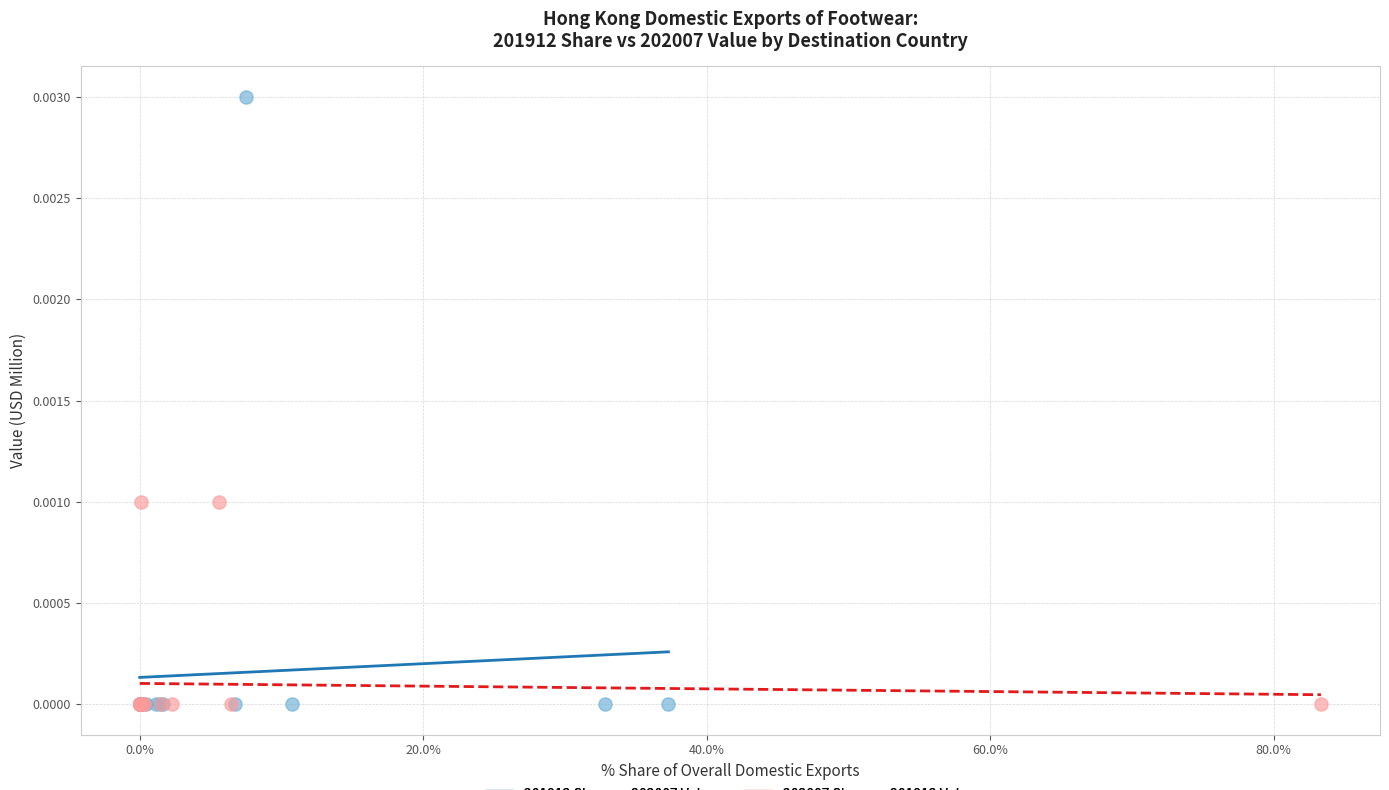

Which series has the largest Y range (max minus min)?

201912 Share vs 202007 Value